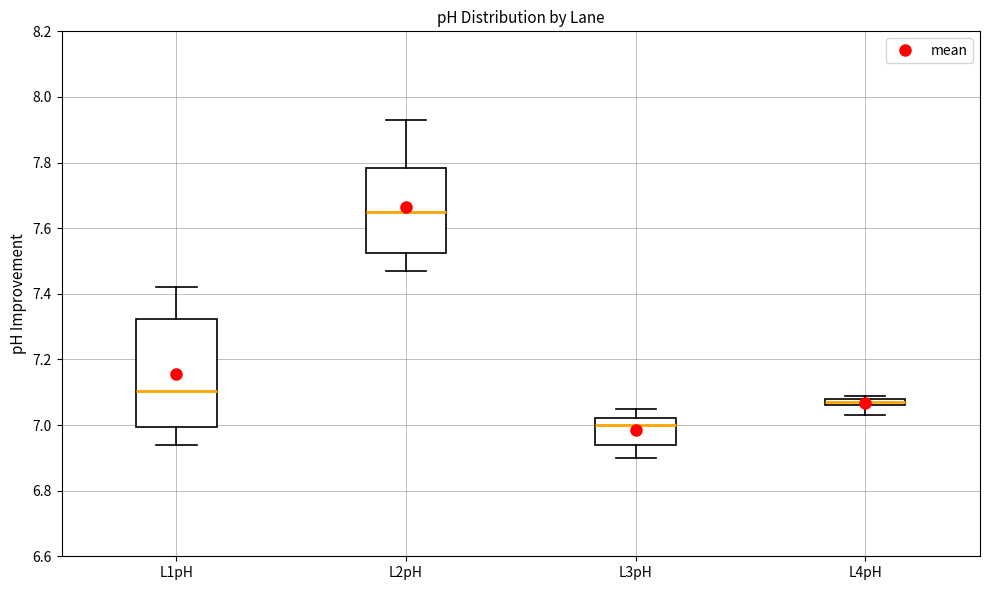

Comparing the boxes themselves (not the whiskers), which one is the tallest?

L1pH